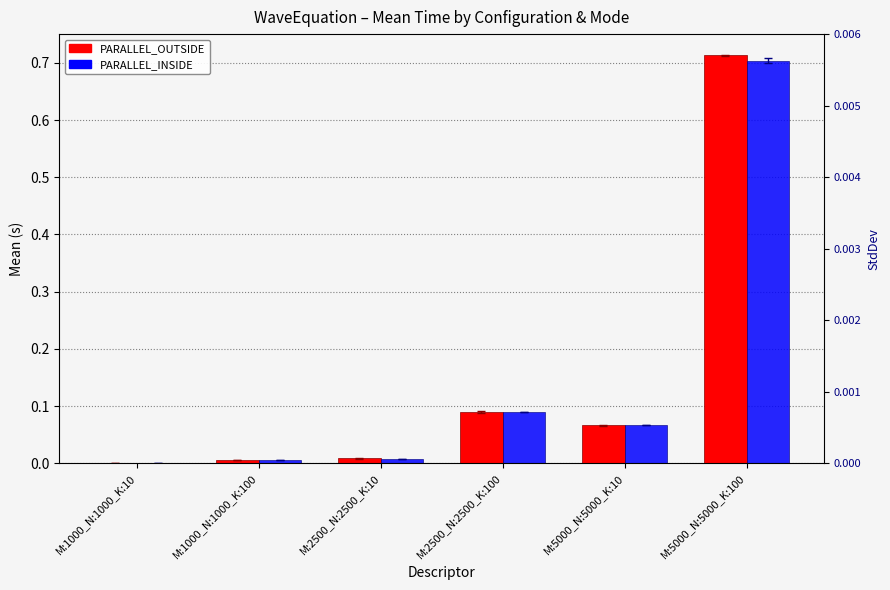

What is the label of the 5th bar from the right?

M:1000_N:1000_K:100